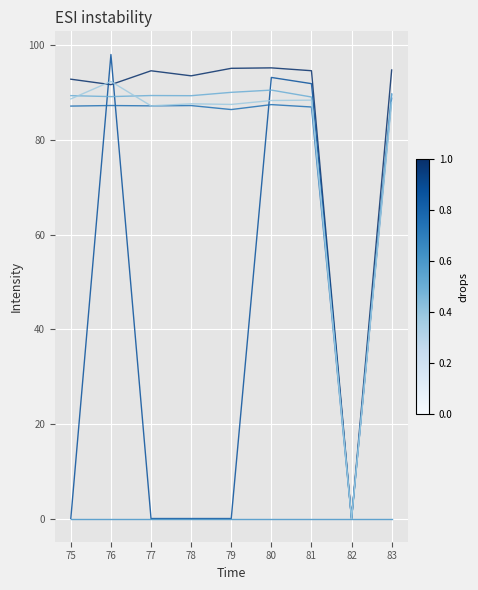

What is the spread (max minus min) of values at 77?

94.6